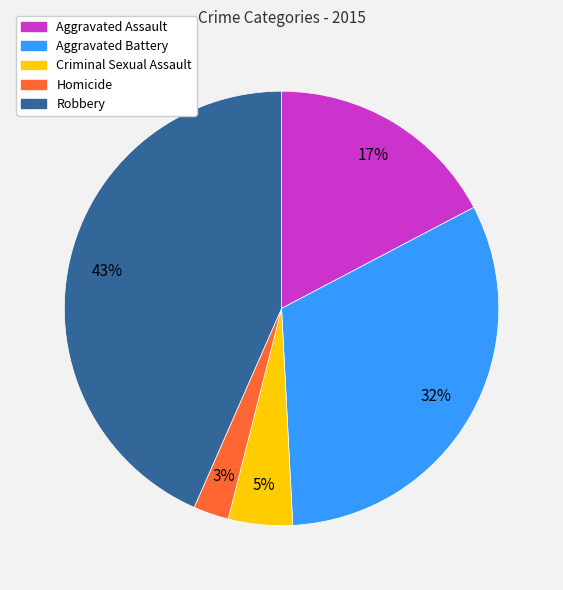

Which category has the biggest portion of the pie?

Robbery